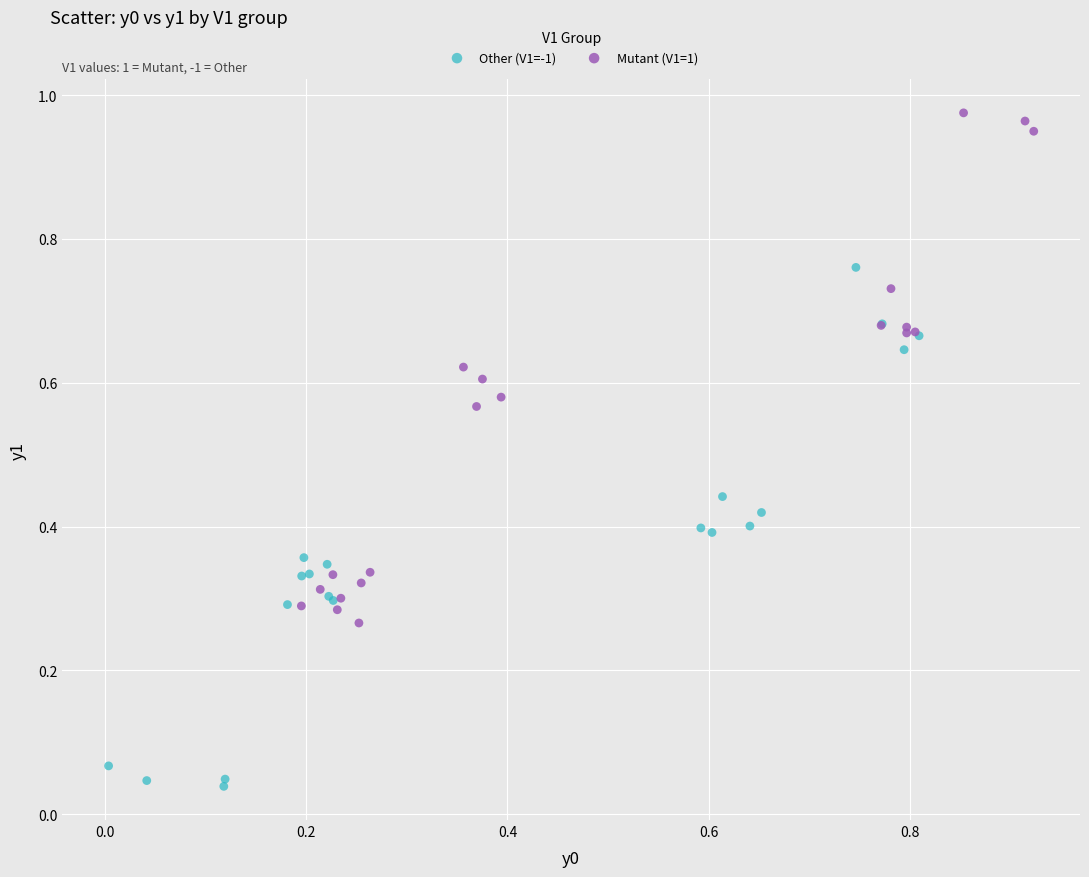

Which series reaches the maximum Y coordinate?

Mutant (V1=1)